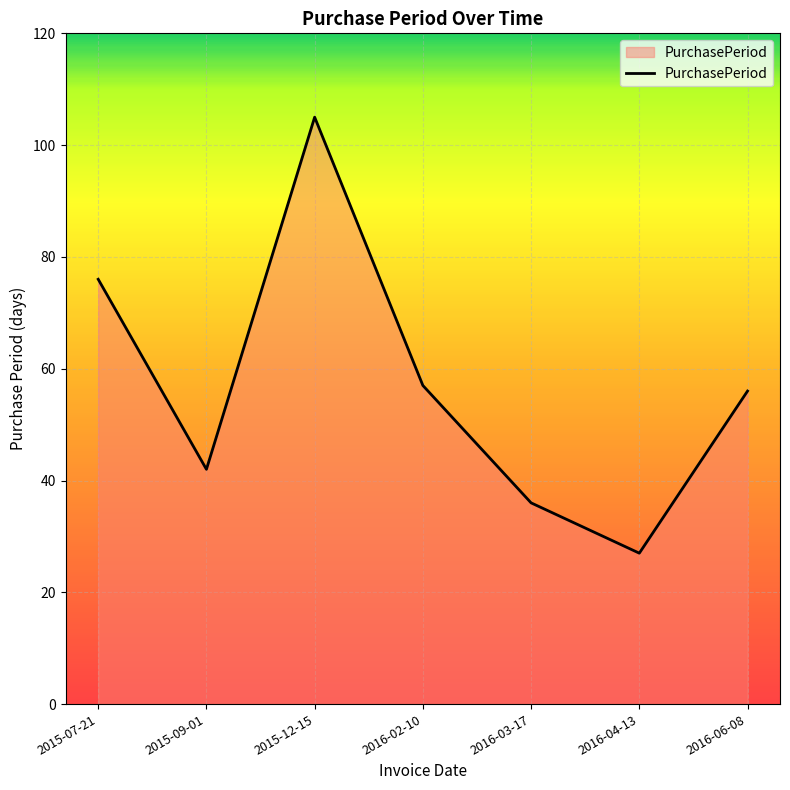

How many values are below 56?

3